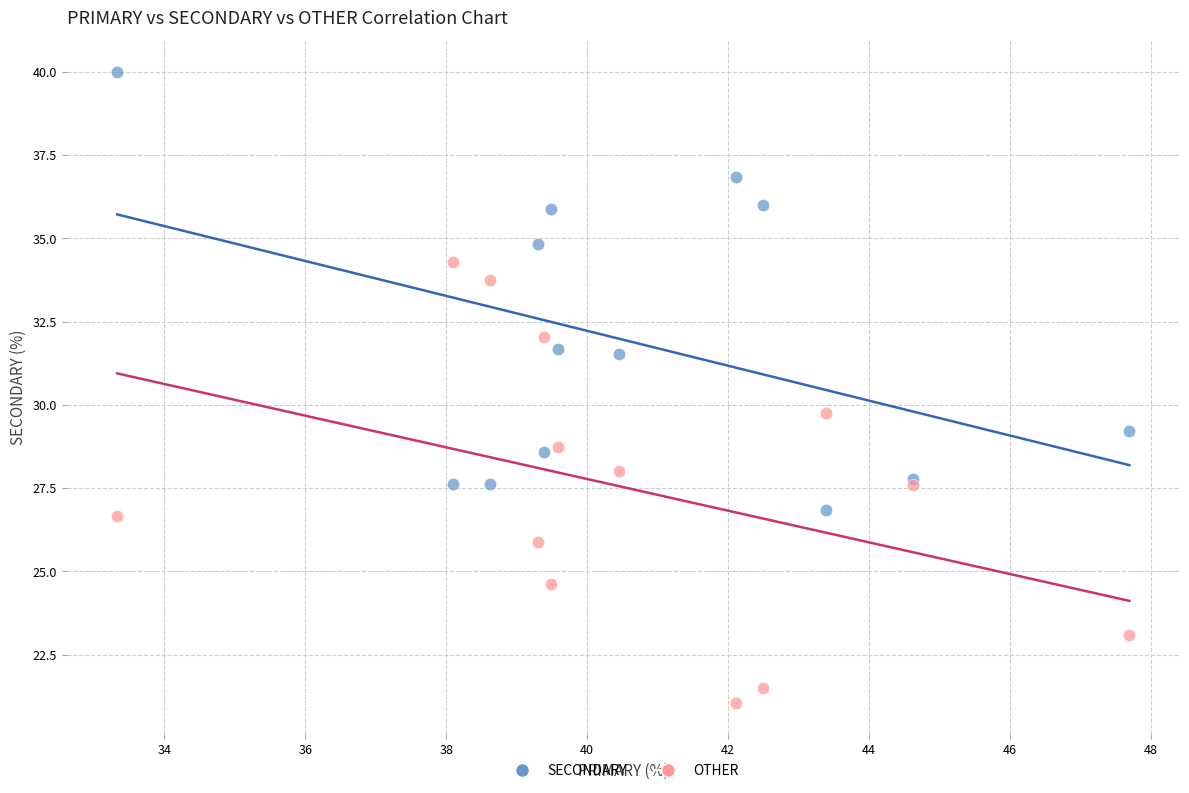

What is the X range (max minus min) for the scatter plot?

14.4